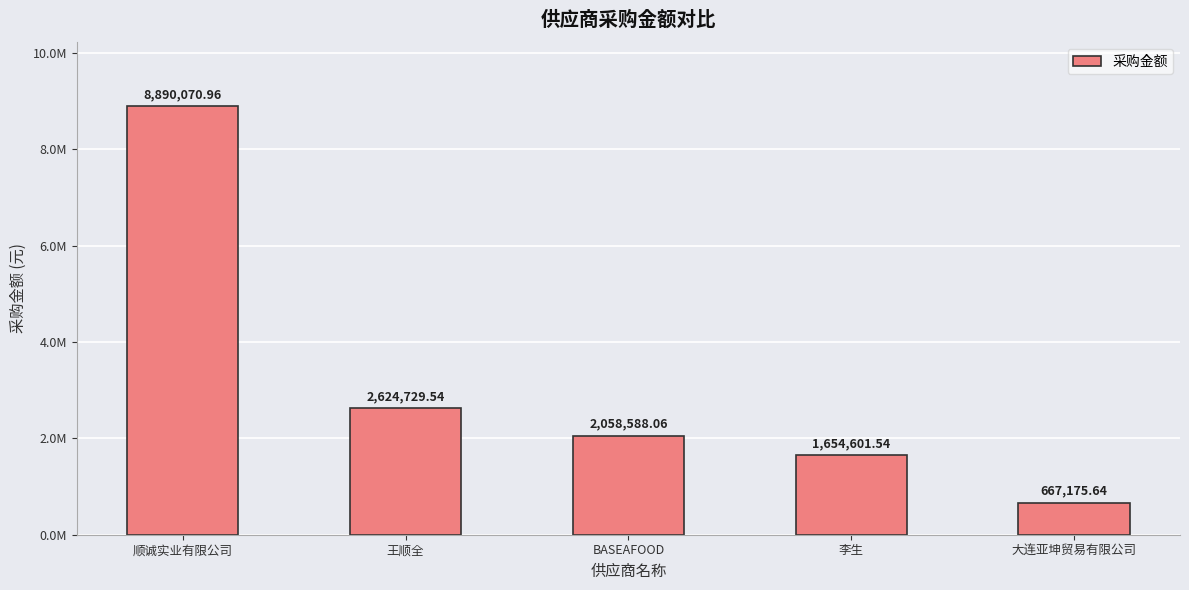

What is the difference between the maximum and minimum values?

8222895.3